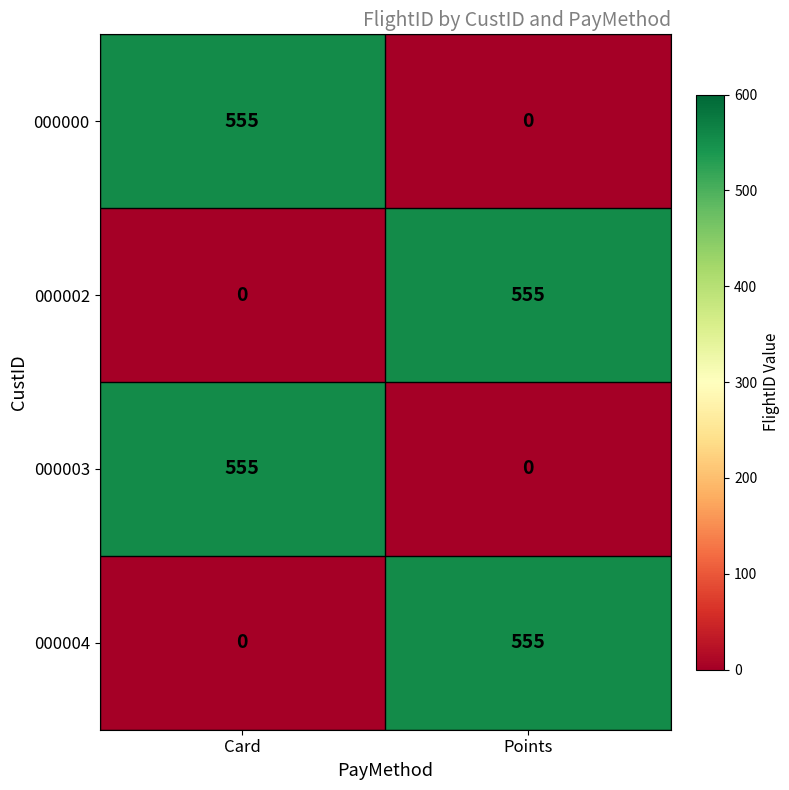

At how many categories does at least one series exceed 546?

2